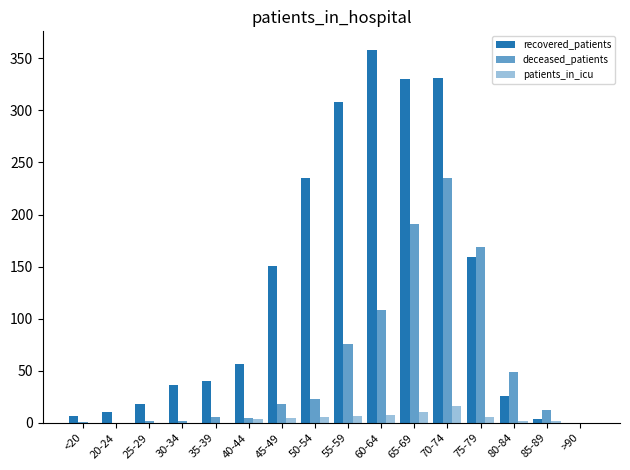

Which series changed the most between 45-49 and 60-64?

recovered_patients